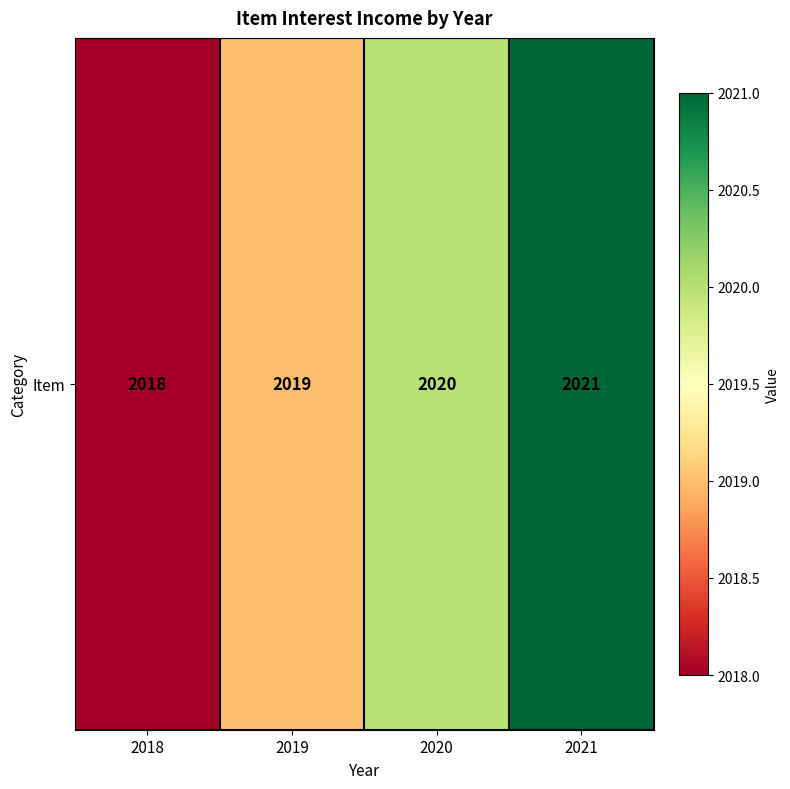

Which category has the lowest value across all series?

2018